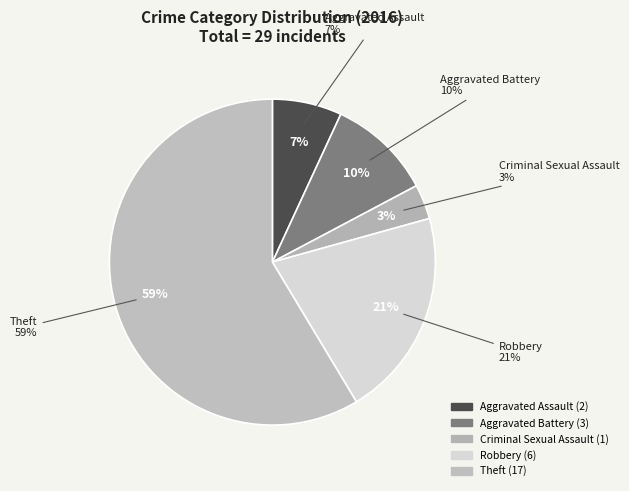

Which category has the smallest portion of the pie?

Criminal Sexual Assault